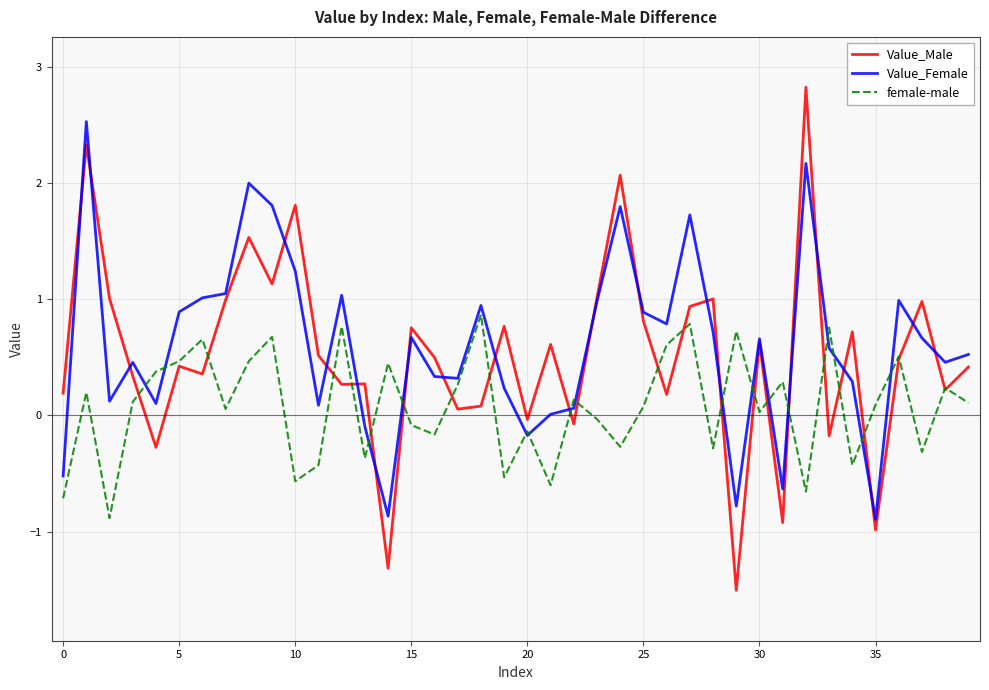

Which series has the widest spread of values?

Value_Male